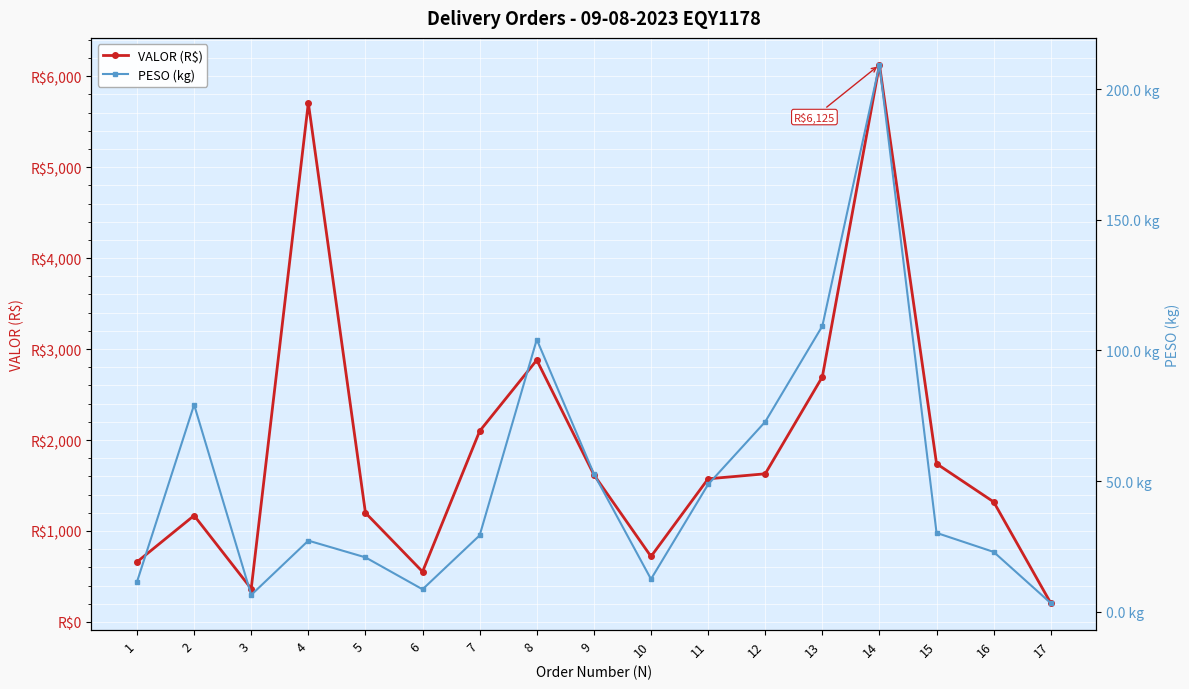

Count the number of data series in this chart.

2